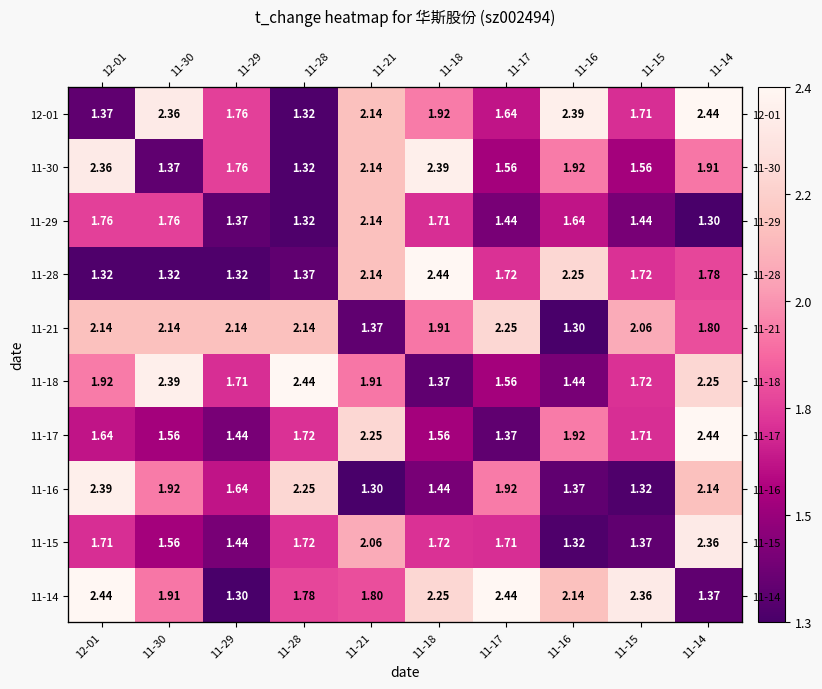

Rank the series at 11-29 from lowest to highest value.

11-14, 11-28, 11-29, 11-17, 11-15, 11-16, 11-18, 12-01, 11-30, 11-21